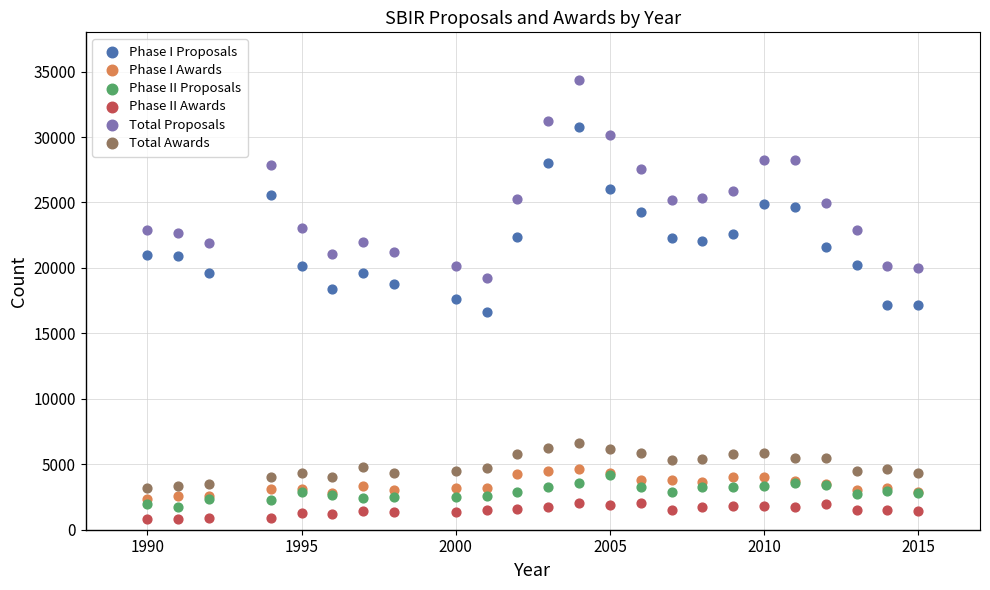

Which series reaches the minimum Y coordinate?

Phase II Awards